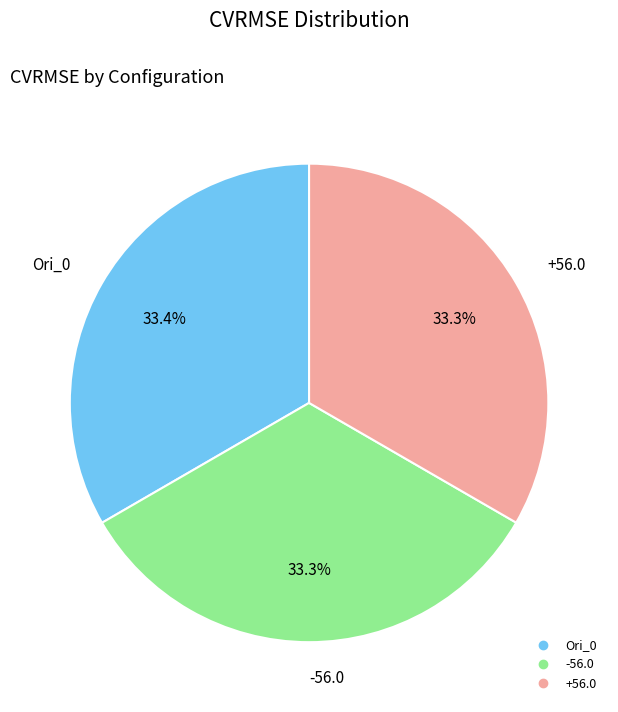

Does +56.0 account for over 50% of the chart?

No